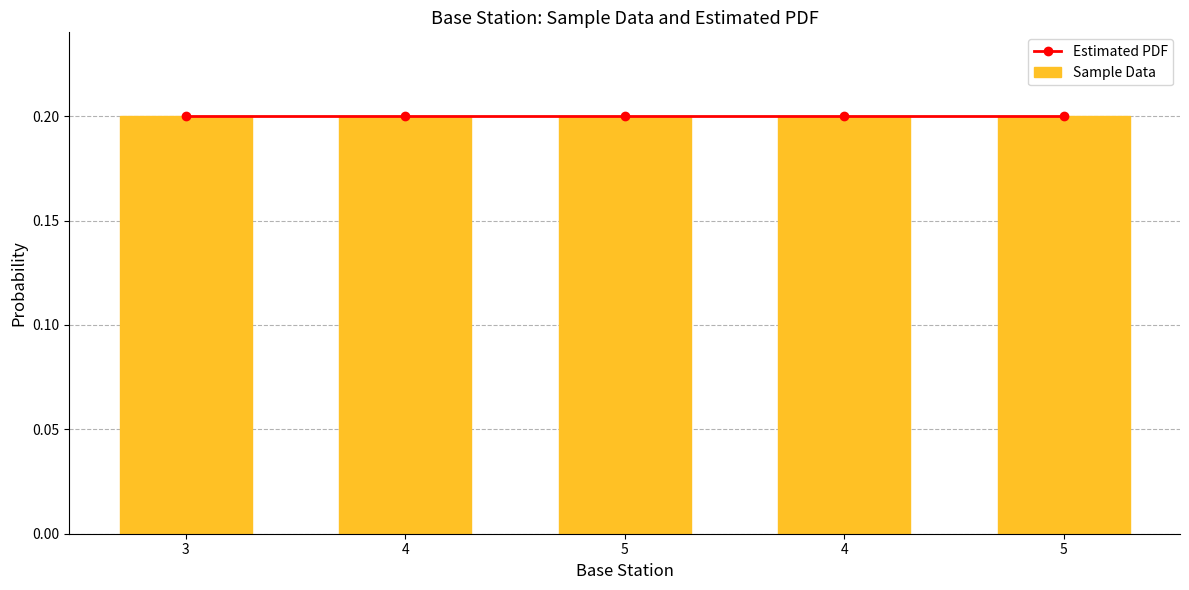

Reading left to right, list all the values displayed in this chart.

Estimated PDF: 3=0.2	4=0.2	5=0.2	4=0.2	5=0.2
Sample Data: 3=0.2	4=0.2	5=0.2	4=0.2	5=0.2